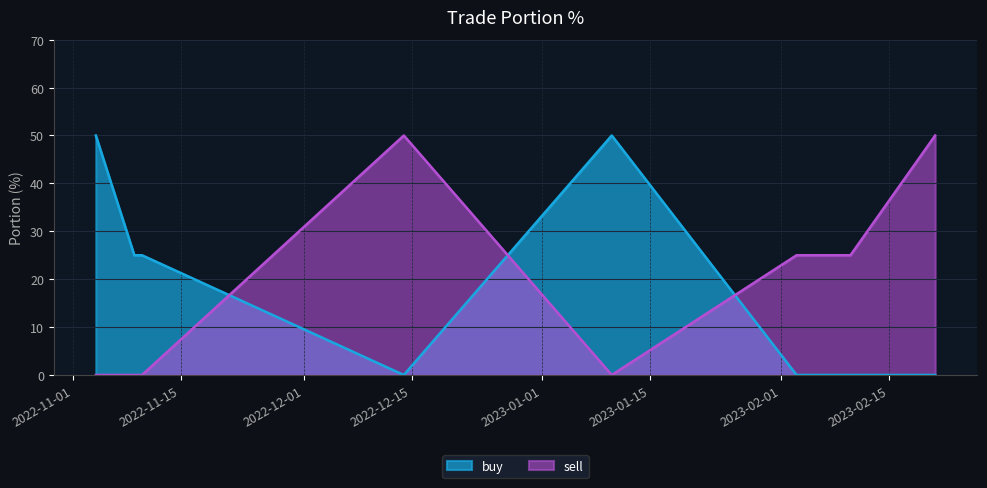

Rank the series at 2023-02-10 from highest to lowest value.

sell, buy